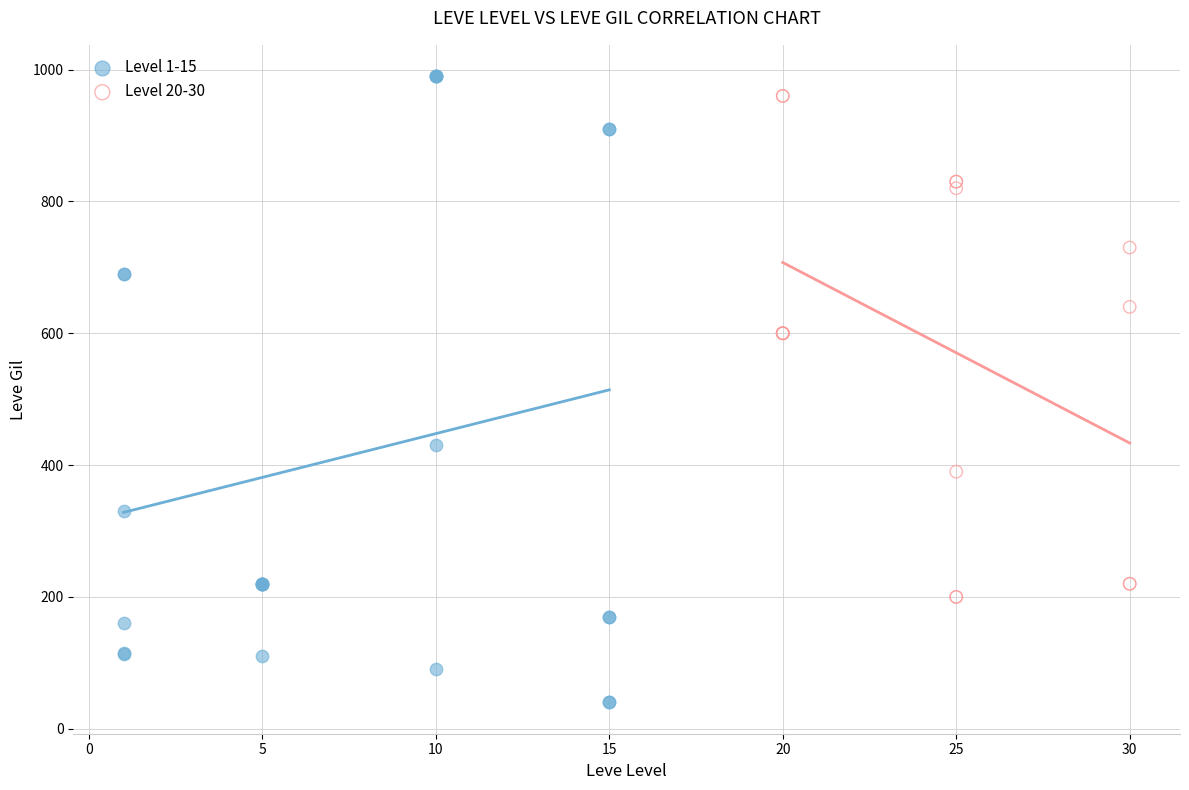

Which series has the widest spread of Y values?

Level 1-15